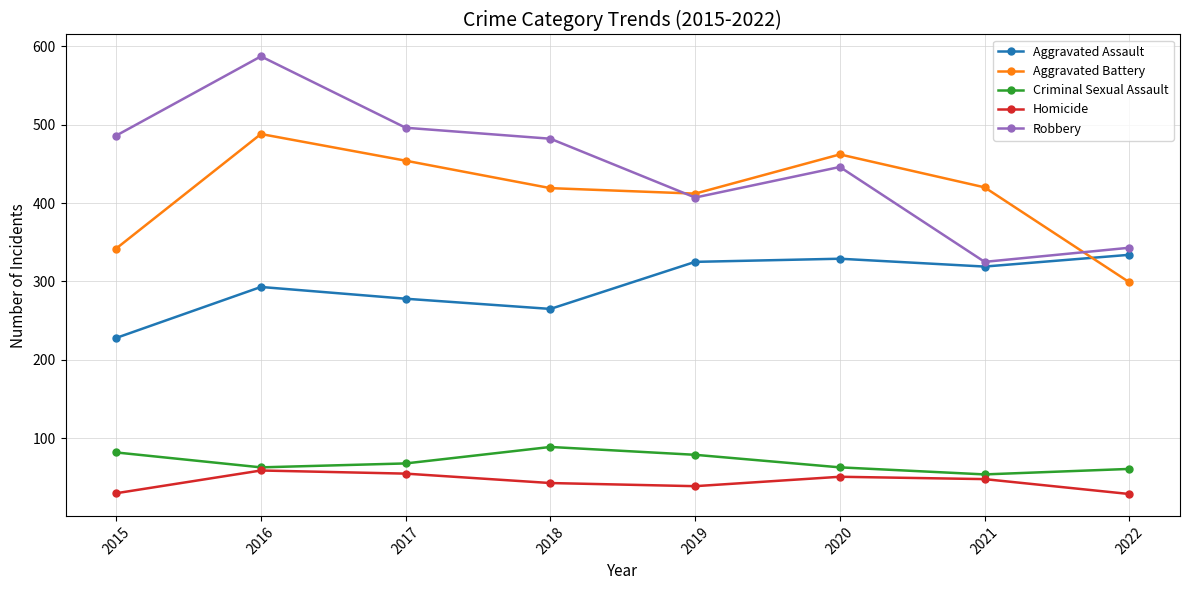

Is the value of Criminal Sexual Assault at 2018 greater than the value of Aggravated Battery at 2021?

No